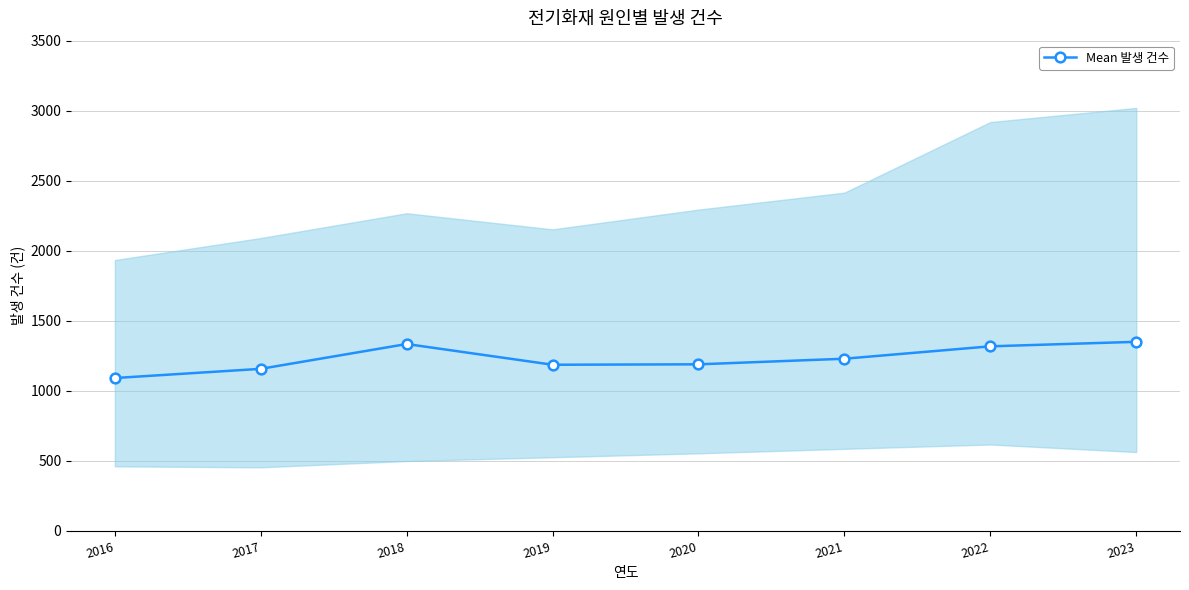

Where is the first local minimum?

2019